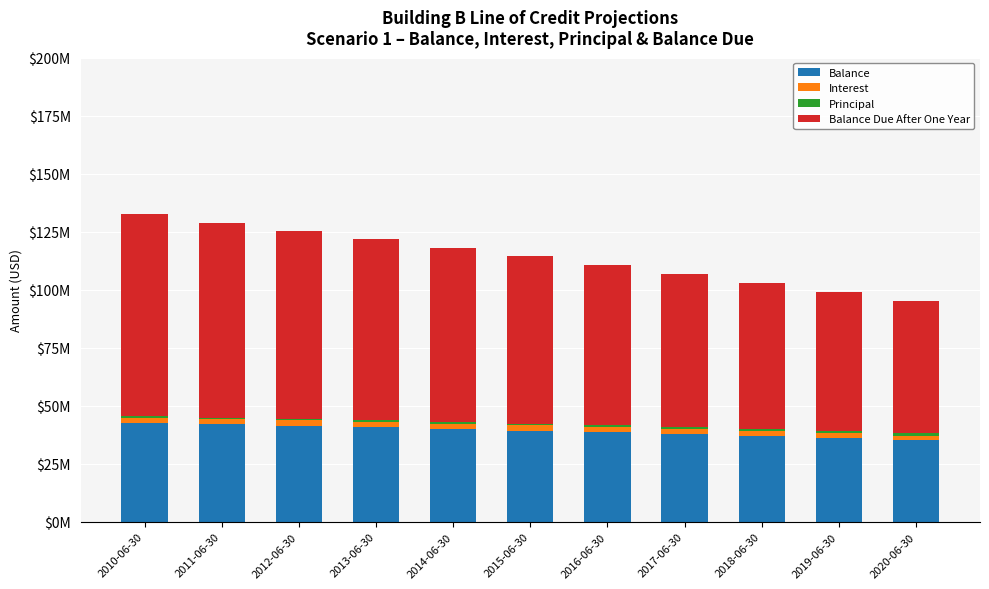

Does the chart contain stacked bars?

Yes